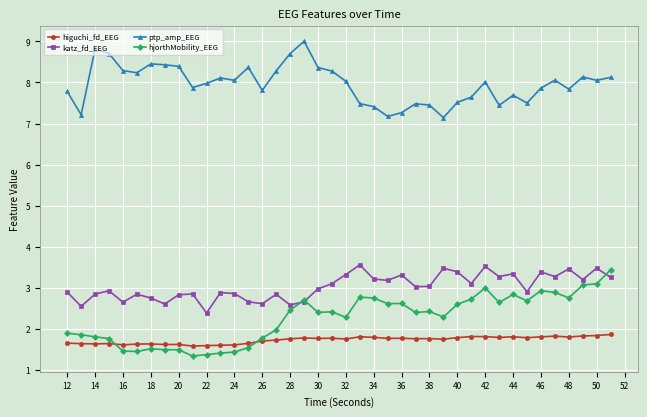

What is the value of the katz_fd_EEG point at the 1st from the left?

2.9